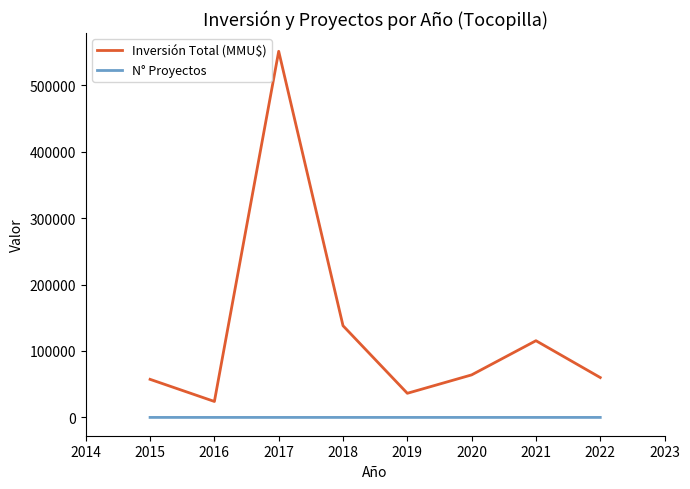

What is the difference between the maximum and minimum values in the N° Proyectos series?

7